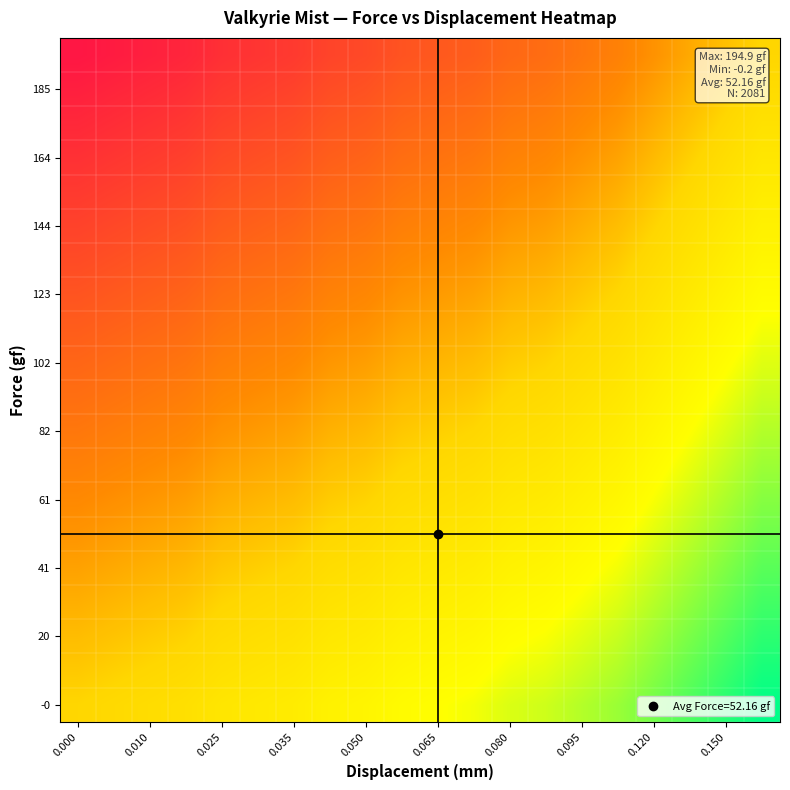

What is the smallest value displayed?

-1.0